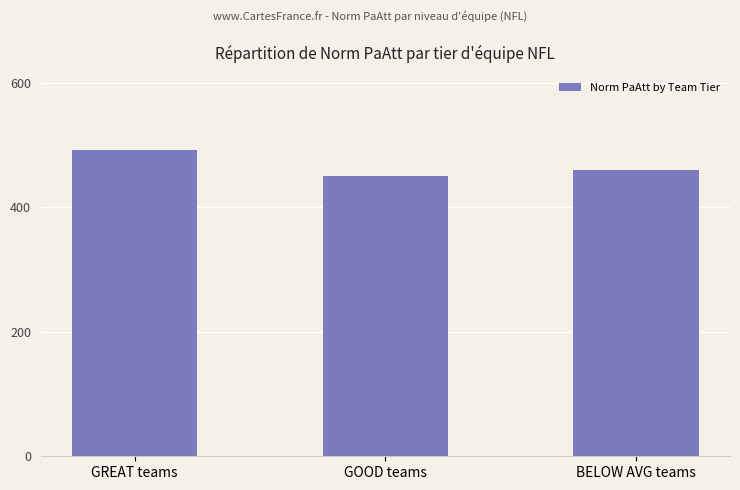

What is the label of the 2nd bar from the right?

GOOD teams